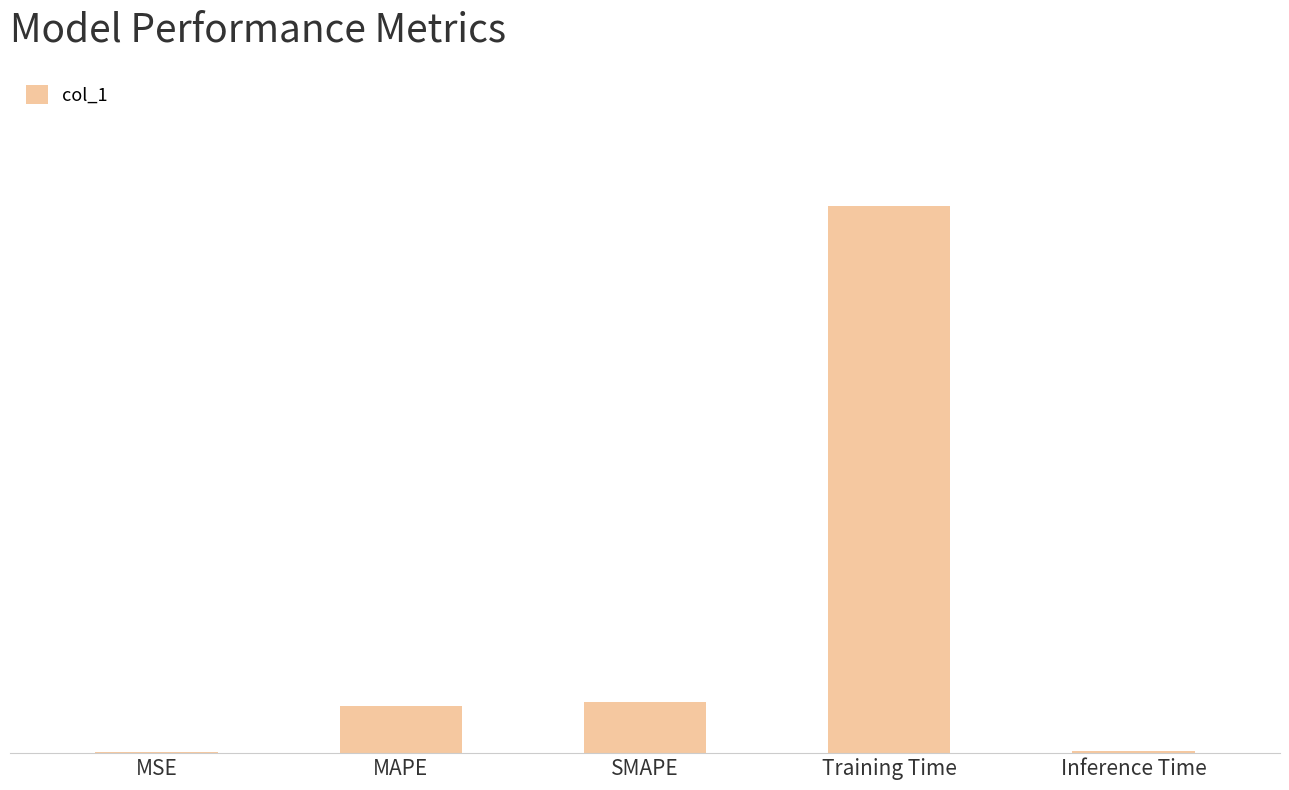

Reading right to left, transcribe all the data shown in this chart.

Inference Time=0.0	Training Time=1.6	SMAPE=0.2	MAPE=0.1	MSE=0.0